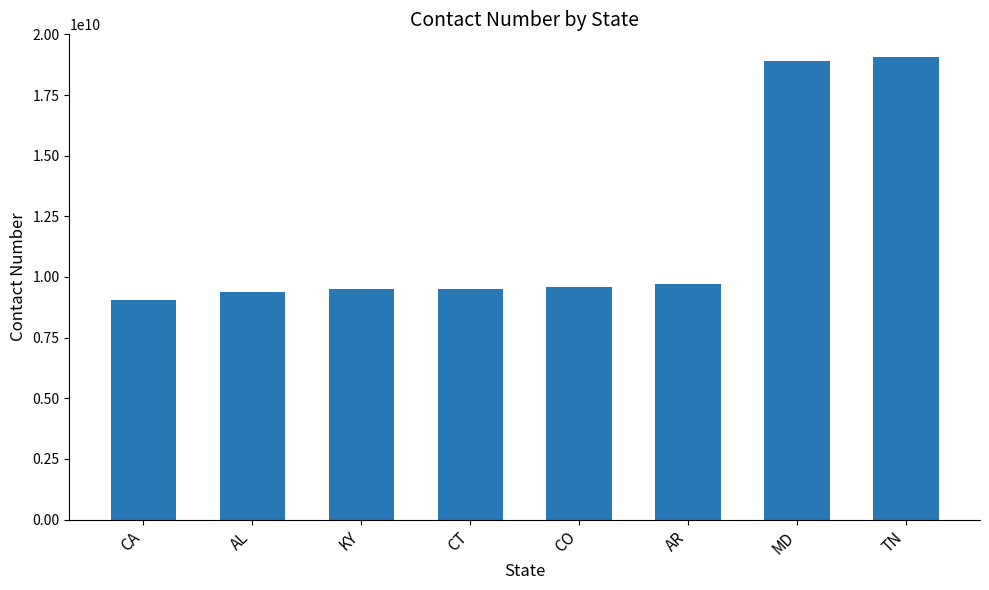

What is the difference between the maximum and minimum values?

10004044691